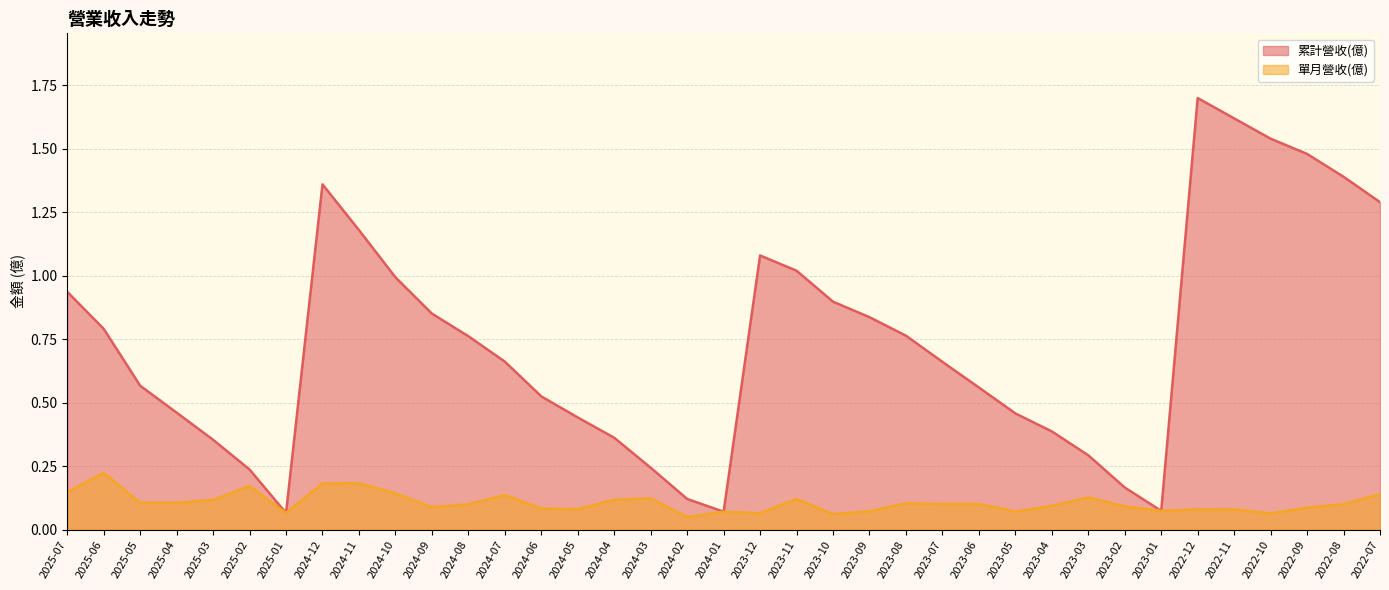

List the labels in order of 累計營收(億) value, largest first.

2022-12, 2022-11, 2022-10, 2022-09, 2022-08, 2024-12, 2022-07, 2024-11, 2023-12, 2023-11, 2024-10, 2025-07, 2023-10, 2024-09, 2023-09, 2025-06, 2023-08, 2024-08, 2024-07, 2023-07, 2025-05, 2023-06, 2024-06, 2025-04, 2023-05, 2024-05, 2023-04, 2024-04, 2025-03, 2023-03, 2024-03, 2025-02, 2023-02, 2024-02, 2023-01, 2024-01, 2025-01